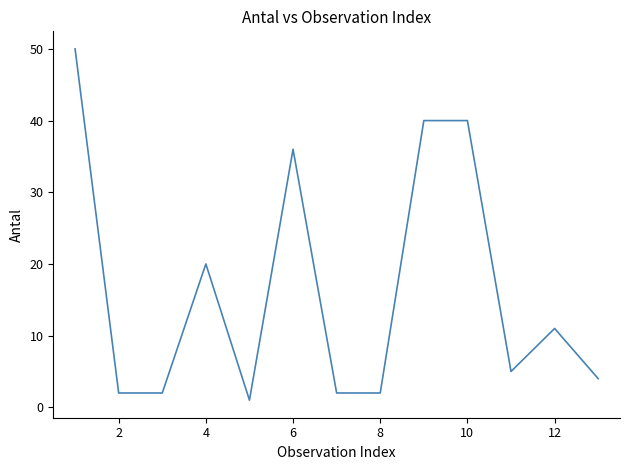

How many values are below 5?

6